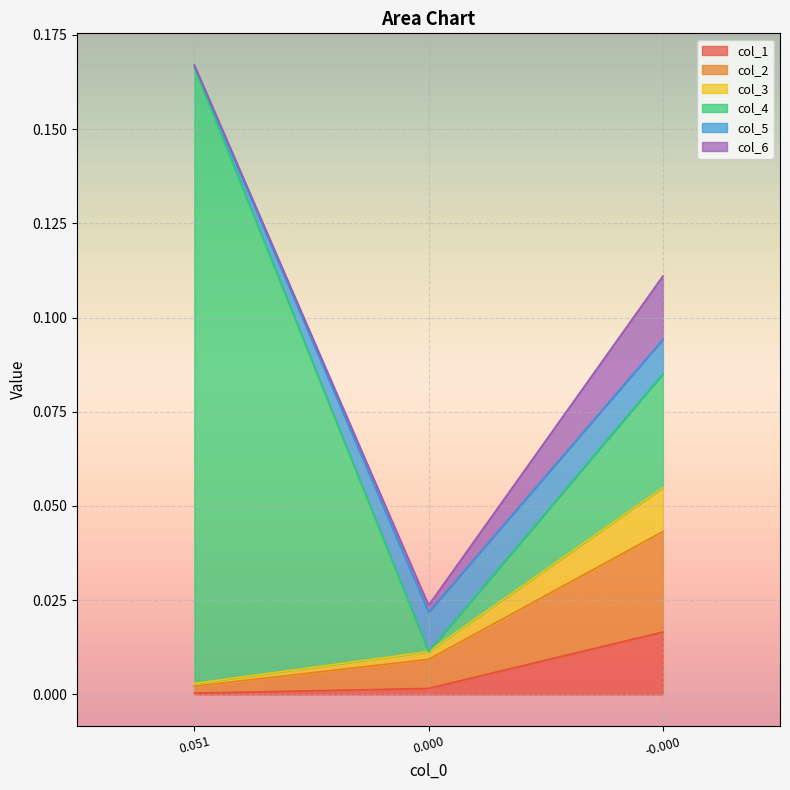

What are all the series names shown in the legend?

col_1, col_2, col_3, col_4, col_5, col_6